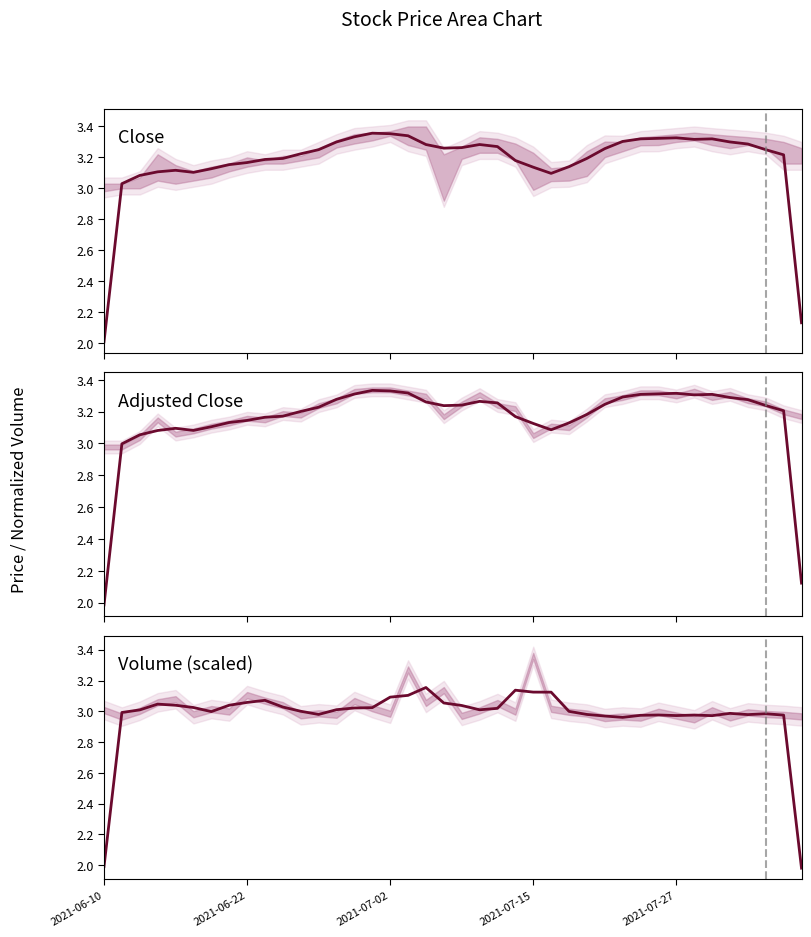

At how many categories does at least one series exceed 2?

40